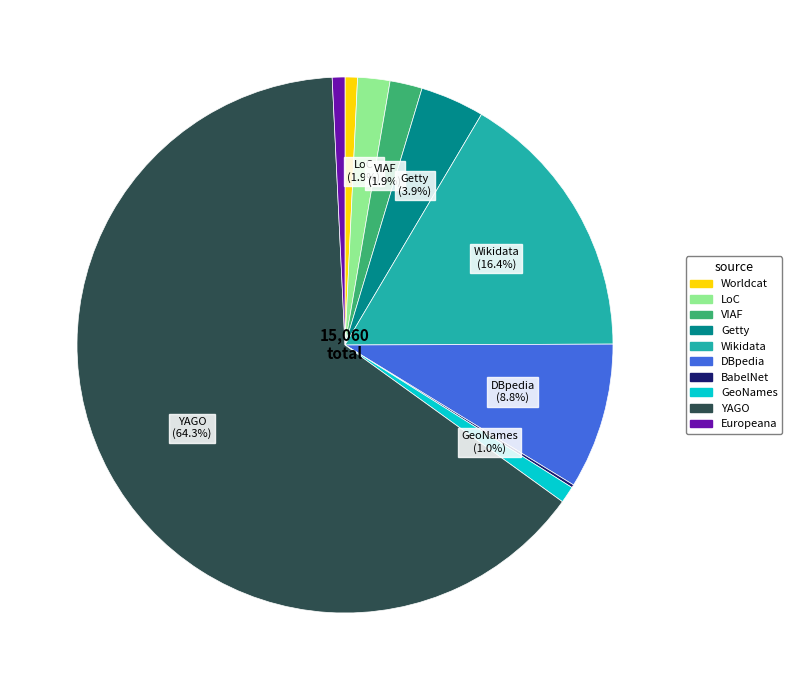

What percentage is the VIAF slice, to the nearest percent?

2%